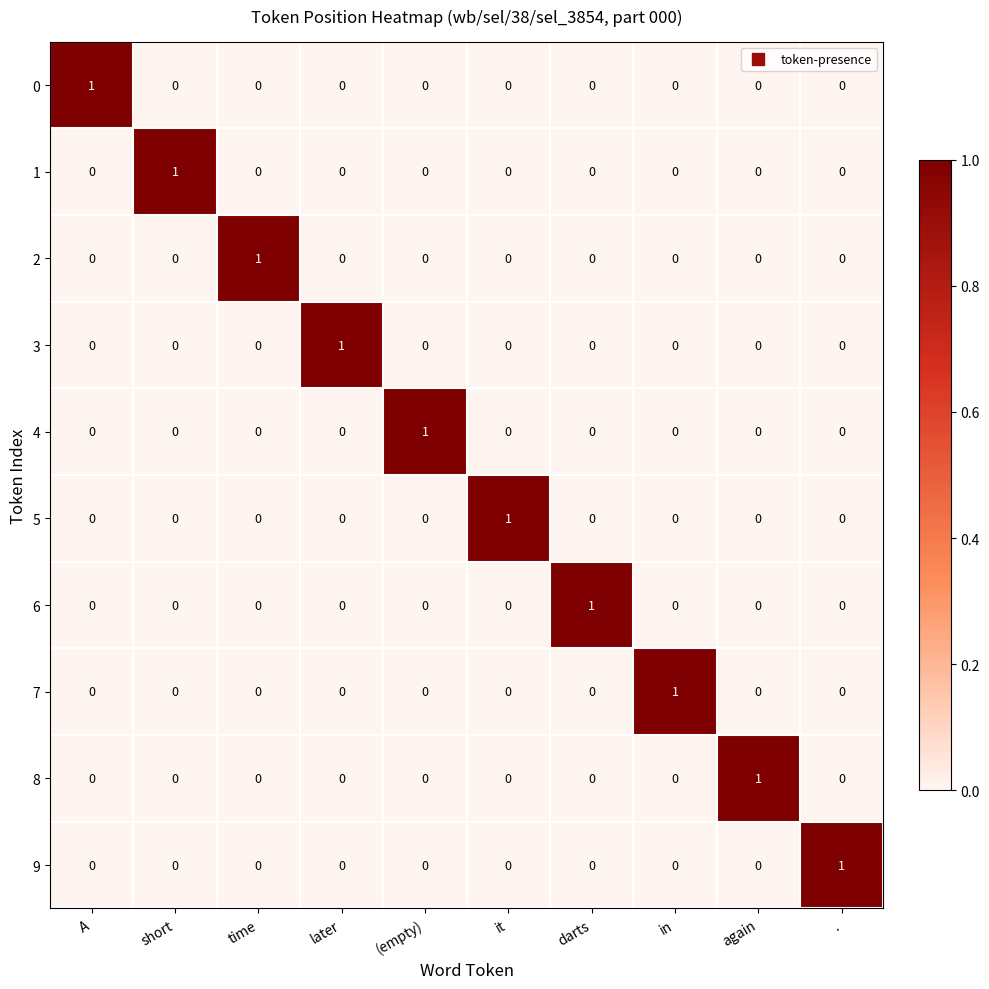

True or false: 7 has a value of -1 at time.

False